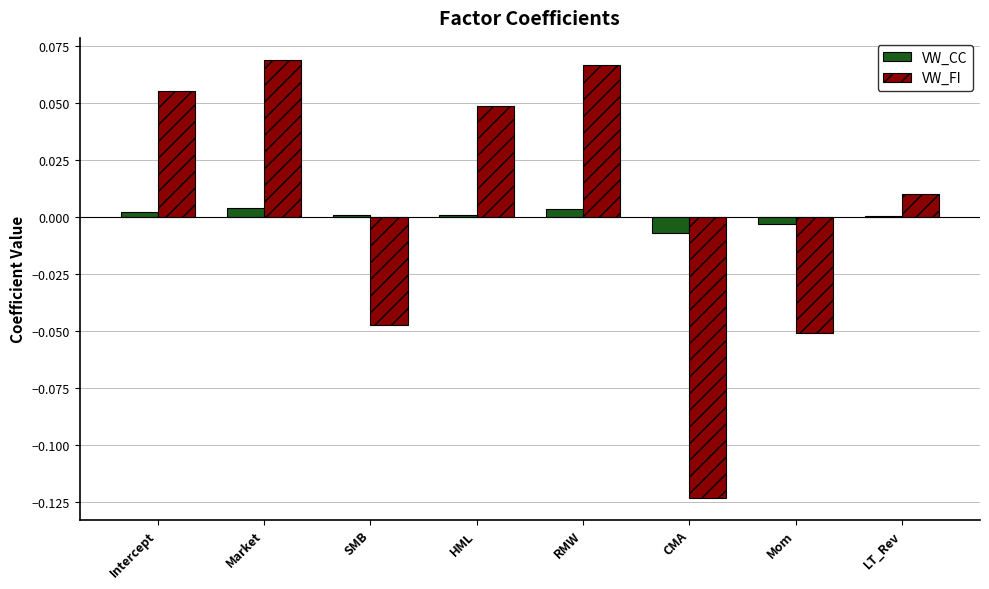

True or false: VW_FI has a value of -0.2 at CMA.

False